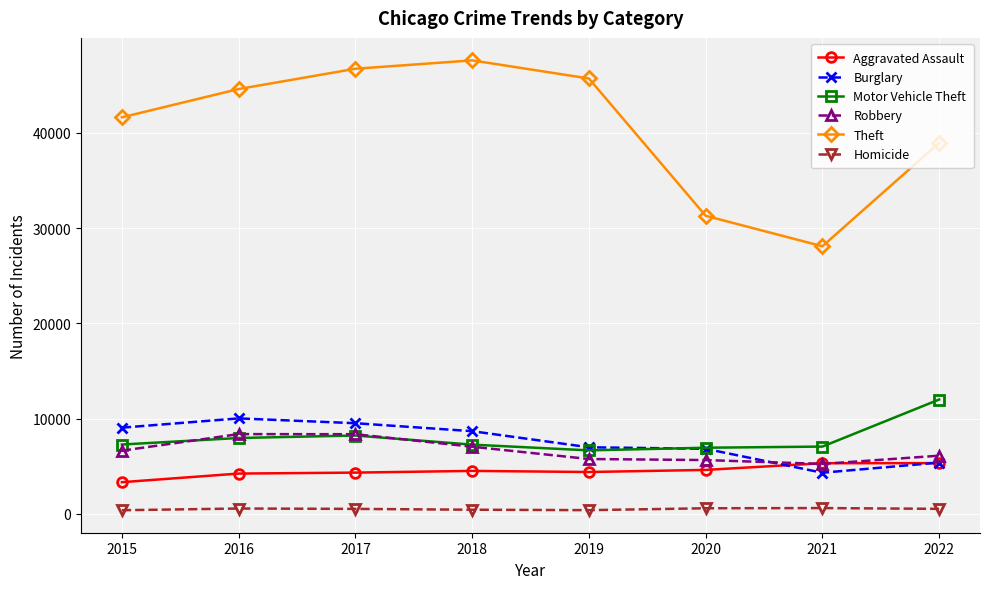

What is the total value across all series at 2021?

50611